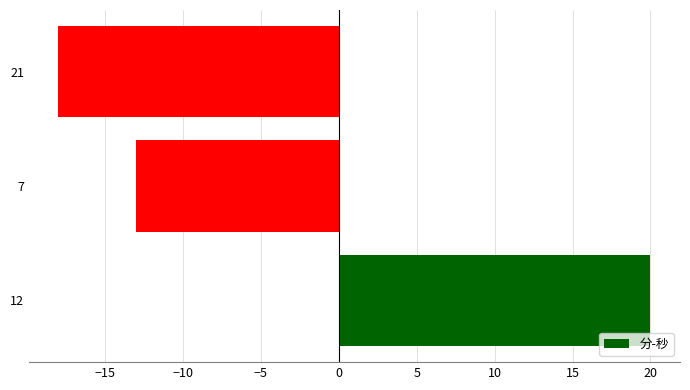

Reading bottom to top, extract all data points from this chart.

20	-13	-18